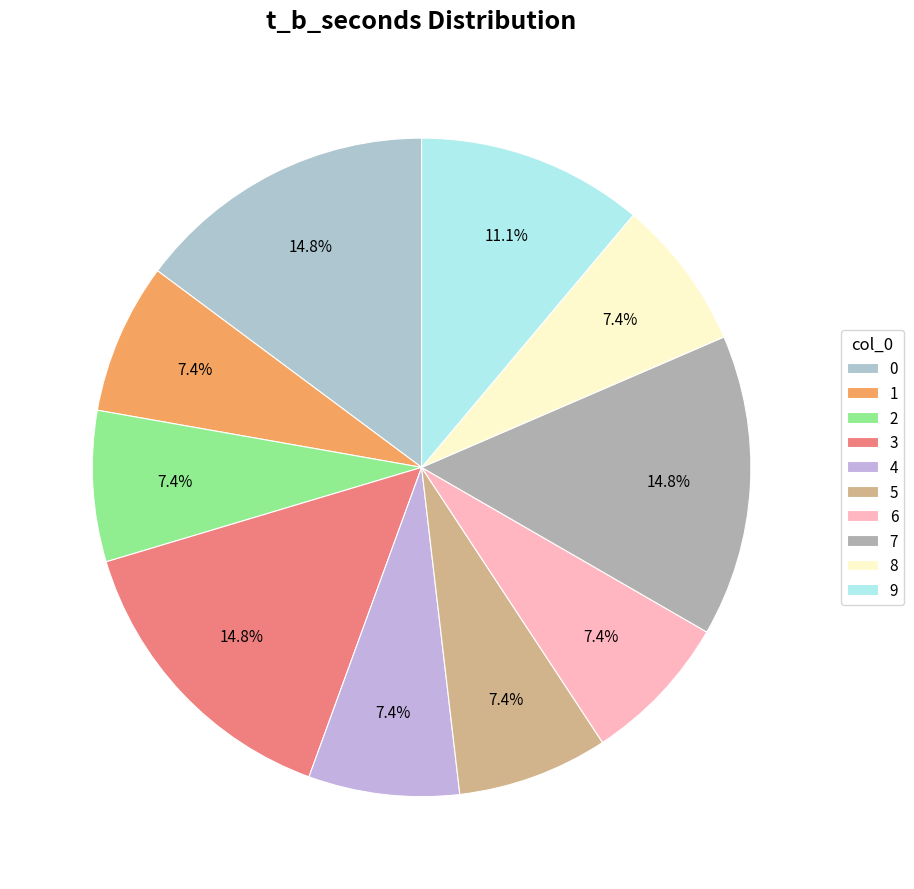

What percentage is NOT represented by 6?

92.6%